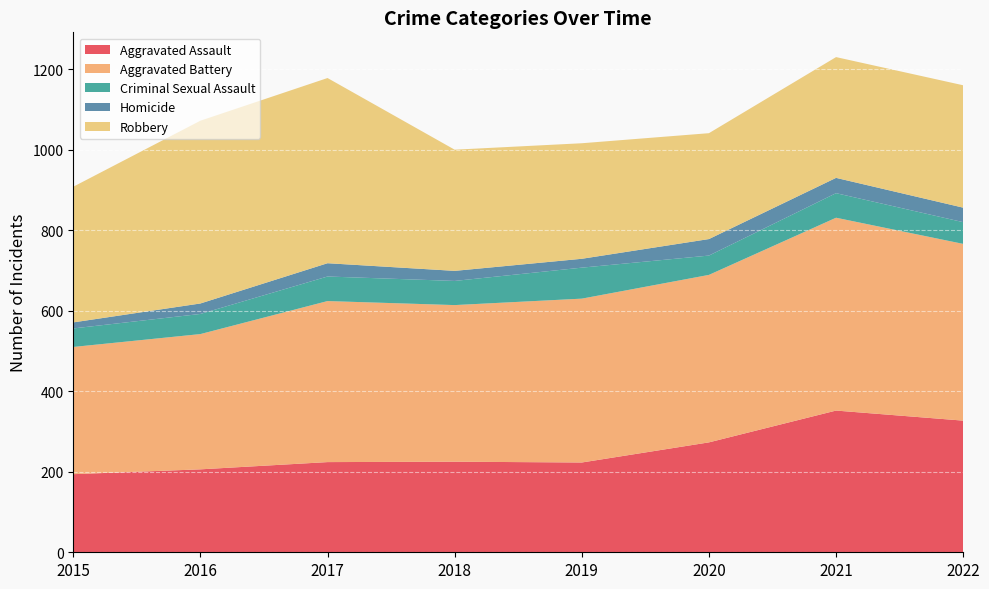

Reading left to right, list all the values displayed in this chart.

Aggravated Assault: 194	206	224	225	223	273	352	327
Aggravated Battery: 316	336	400	389	407	416	479	439
Criminal Sexual Assault: 46	50	61	60	77	48	61	54
Homicide: 15	26	33	25	22	41	38	36
Robbery: 337	454	460	301	287	263	300	304